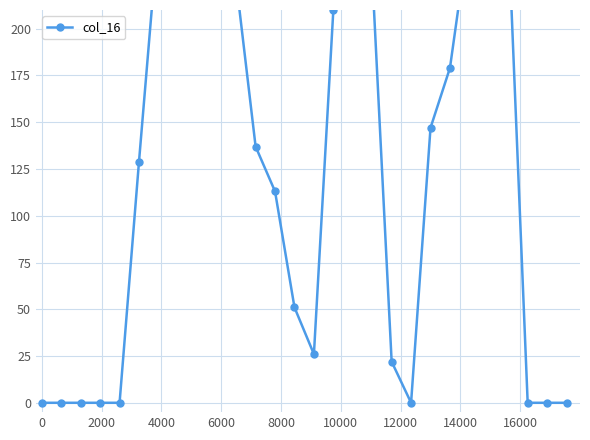

How many data points are less than 137?

14